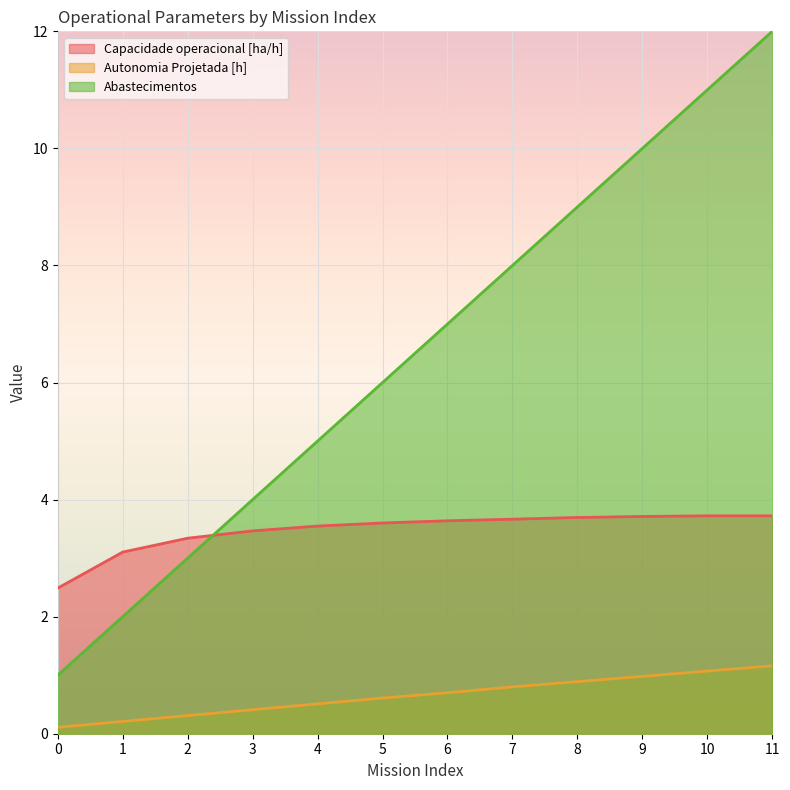

Reading right to left, list all the values displayed in this chart.

Capacidade operacional [ha/h]: 11=3.7	10=3.7	9=3.7	8=3.7	7=3.7	6=3.6	5=3.6	4=3.5	3=3.5	2=3.3	1=3.1	0=2.5
Autonomia Projetada [h]: 11=1.2	10=1.1	9=1.0	8=0.9	7=0.8	6=0.7	5=0.6	4=0.5	3=0.4	2=0.3	1=0.2	0=0.1
Abastecimentos: 11=12.0	10=11.0	9=10.0	8=9.0	7=8.0	6=7.0	5=6.0	4=5.0	3=4.0	2=3.0	1=2.0	0=1.0